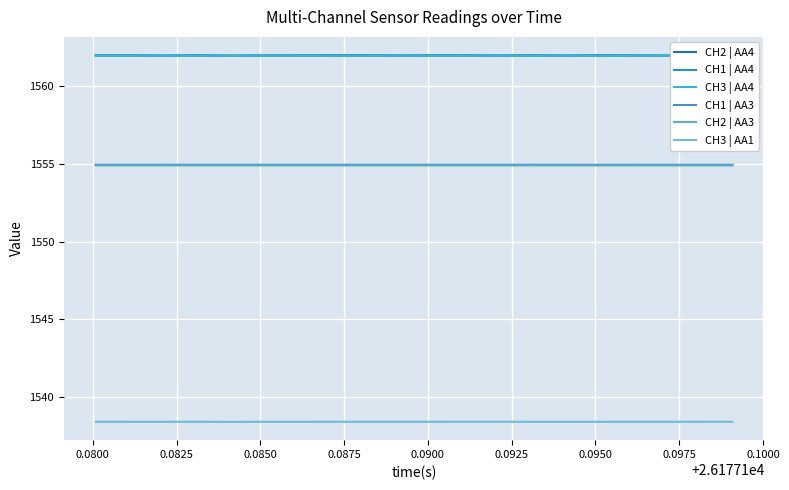

Does the chart have visible grid lines?

Yes